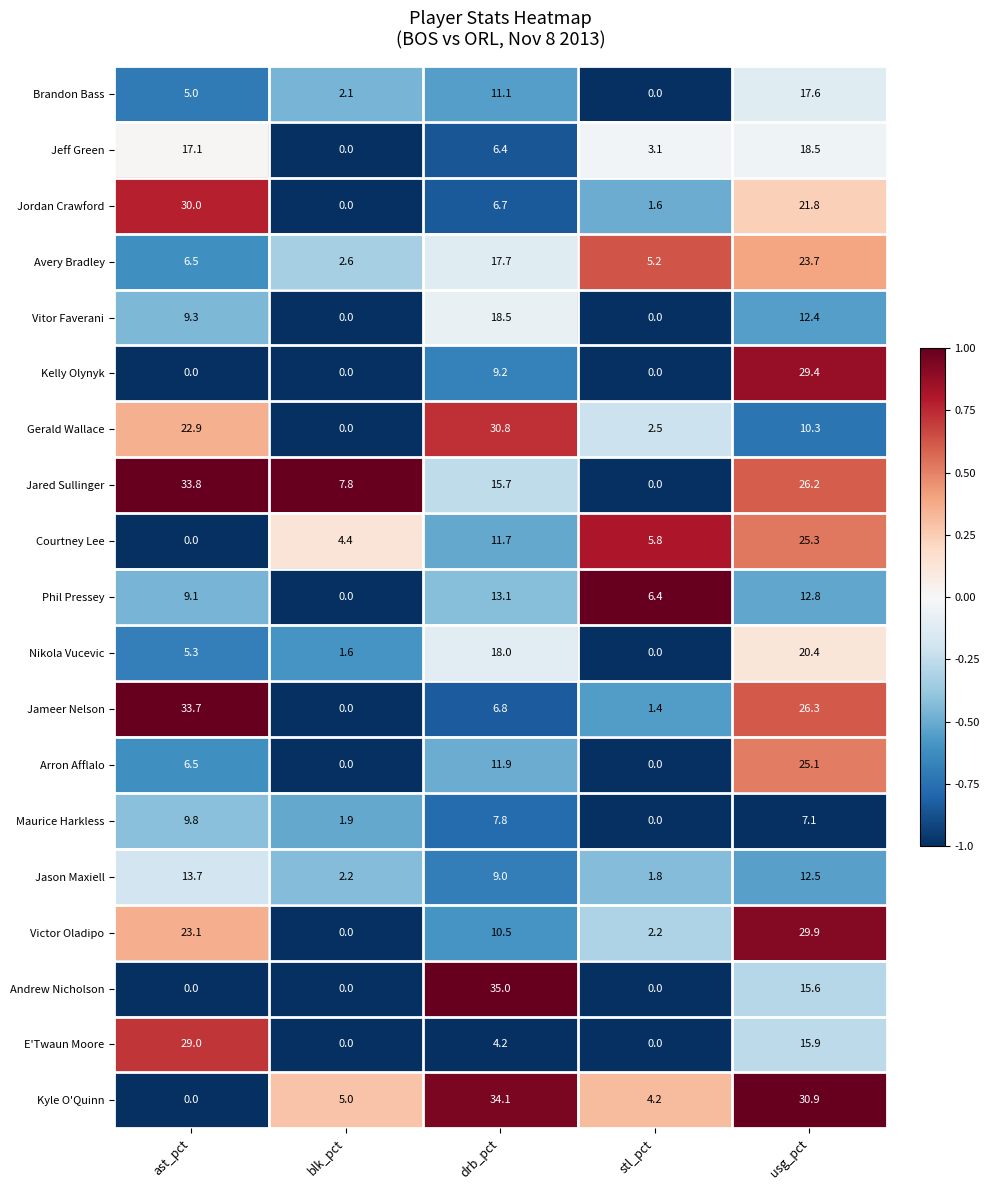

List the labels in order of Courtney Lee value, smallest first.

ast_pct, blk_pct, stl_pct, drb_pct, usg_pct